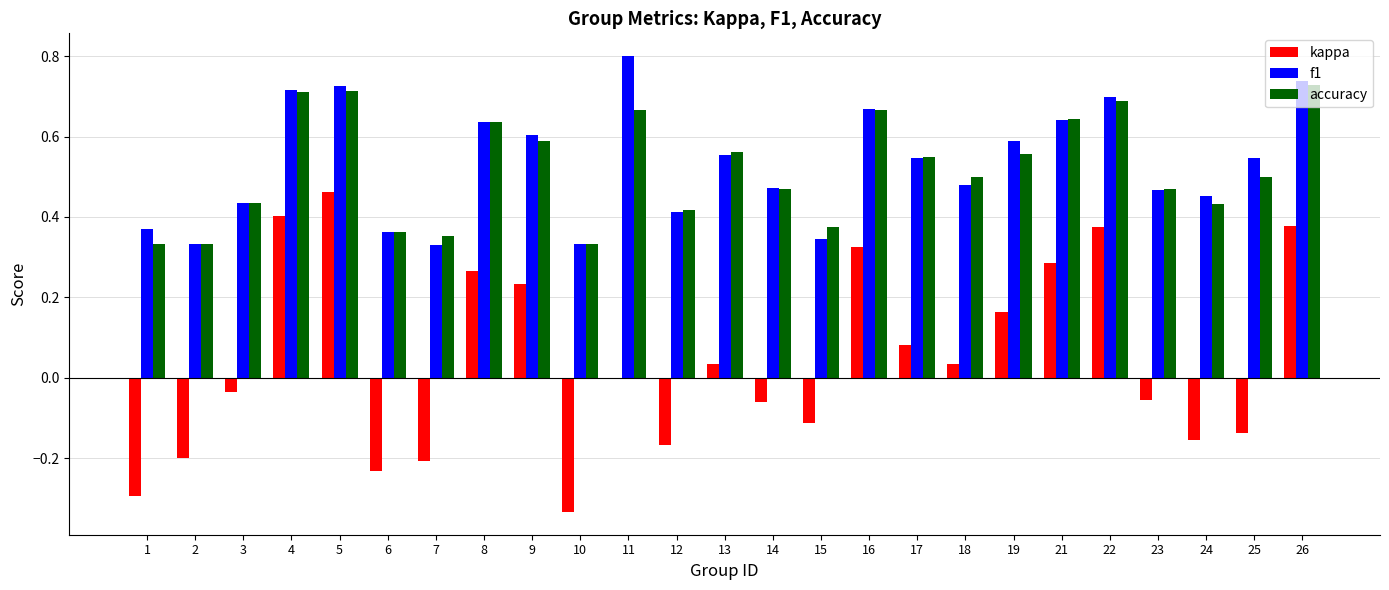

What is the total value across all series at 26?

1.8